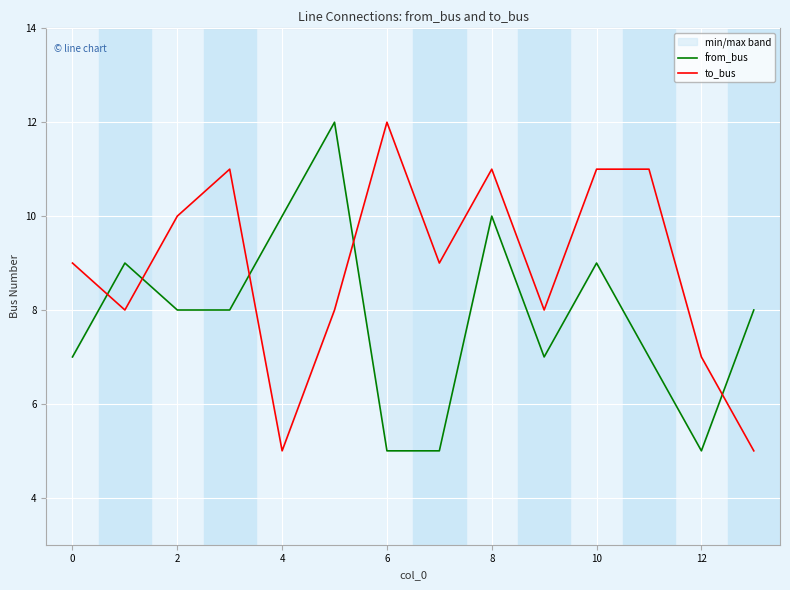

True or false: from_bus has more than 1 points higher than both neighbors.

True